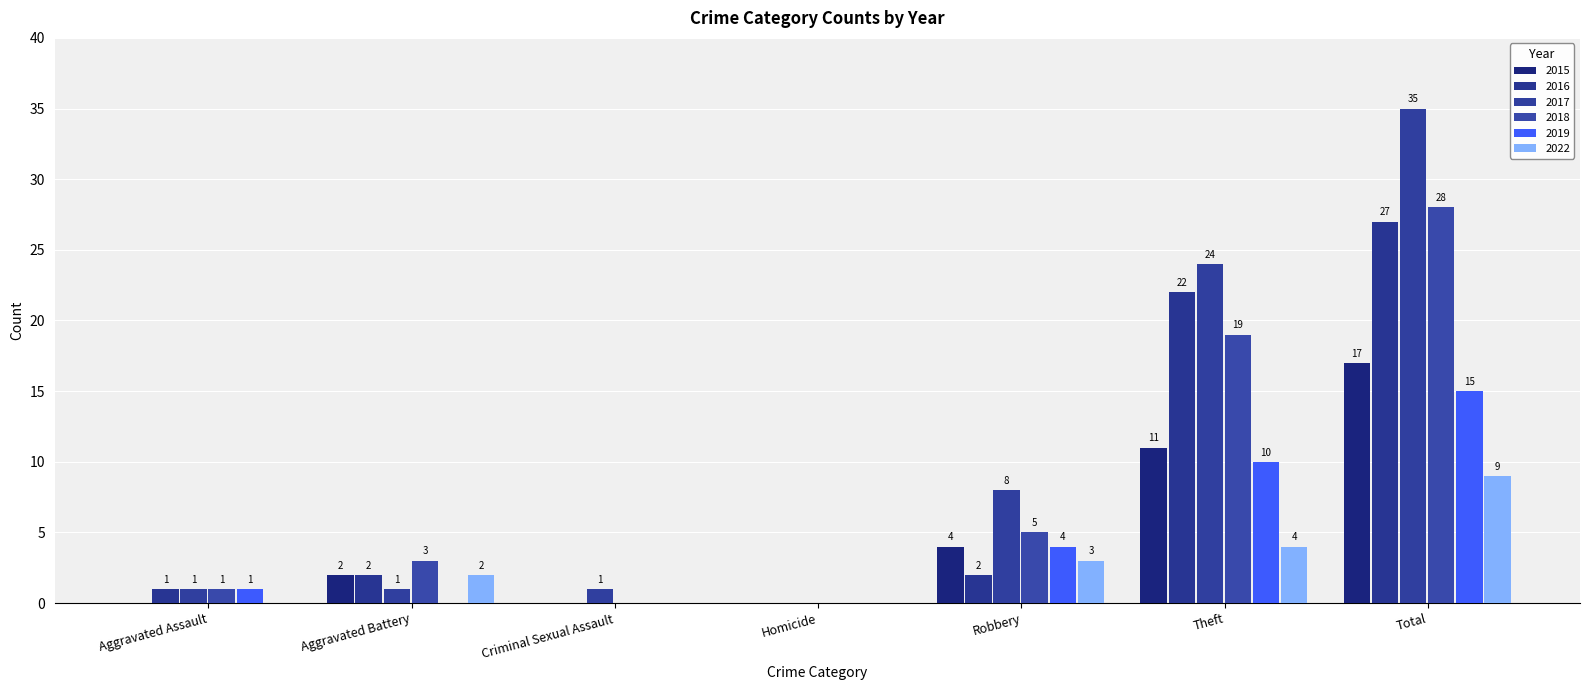

Are the bars horizontal?

No